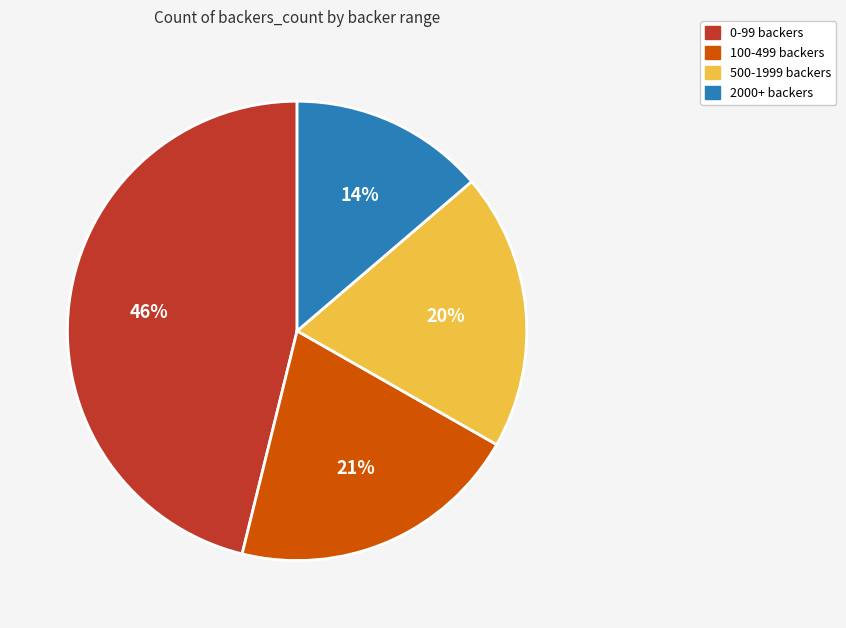

To the nearest percent, what is the difference between the largest and smallest slice percentages?

32%